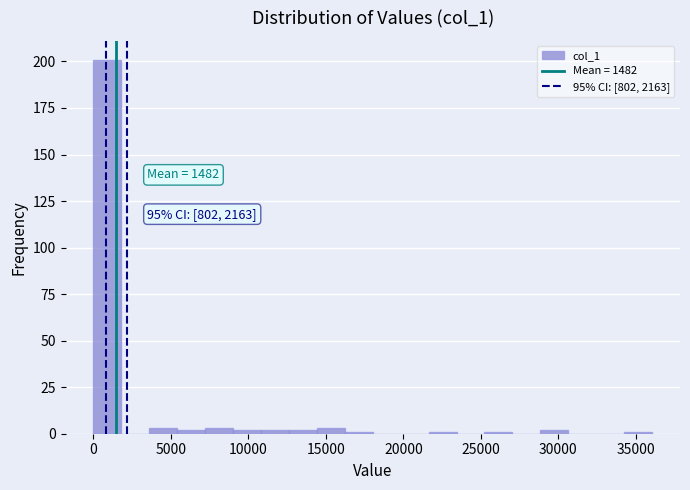

Around what value on the x-axis is the tallest bar? Give the approximate position of its centre, as read against the axis.

1000